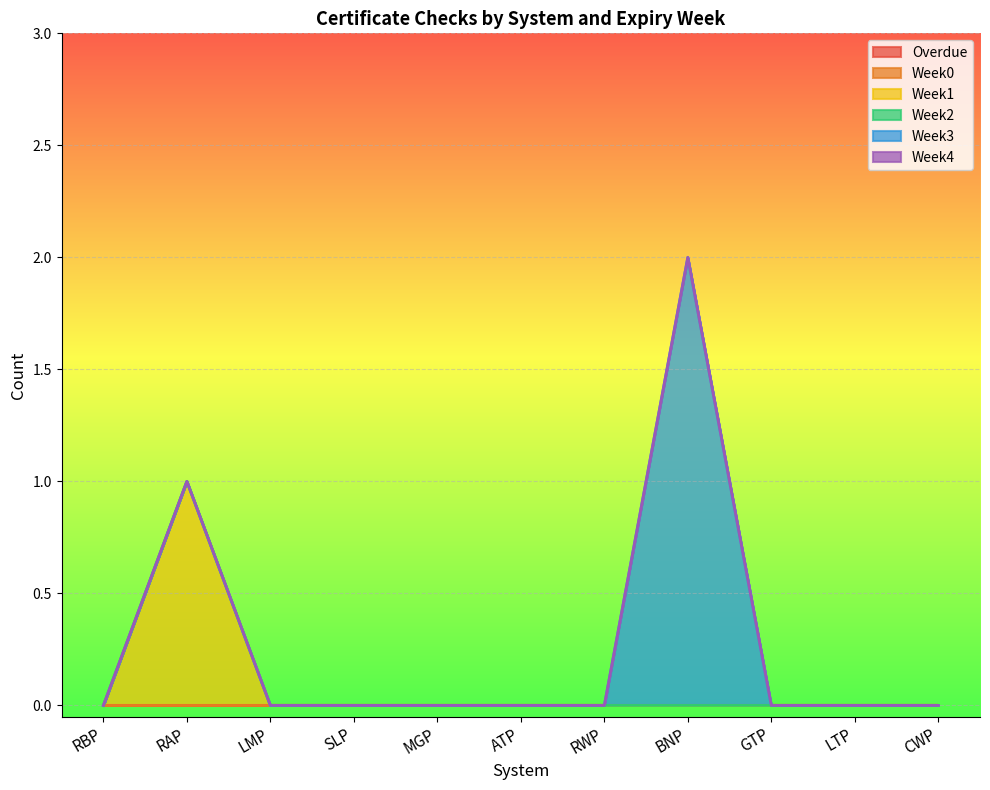

Reading left to right, what are all the values shown in this chart?

Overdue: RBP=0	RAP=0	LMP=0	SLP=0	MGP=0	ATP=0	RWP=0	BNP=0	GTP=0	LTP=0	CWP=0
Week0: RBP=0	RAP=0	LMP=0	SLP=0	MGP=0	ATP=0	RWP=0	BNP=0	GTP=0	LTP=0	CWP=0
Week1: RBP=0	RAP=1	LMP=0	SLP=0	MGP=0	ATP=0	RWP=0	BNP=0	GTP=0	LTP=0	CWP=0
Week2: RBP=0	RAP=0	LMP=0	SLP=0	MGP=0	ATP=0	RWP=0	BNP=0	GTP=0	LTP=0	CWP=0
Week3: RBP=0	RAP=0	LMP=0	SLP=0	MGP=0	ATP=0	RWP=0	BNP=2	GTP=0	LTP=0	CWP=0
Week4: RBP=0	RAP=0	LMP=0	SLP=0	MGP=0	ATP=0	RWP=0	BNP=0	GTP=0	LTP=0	CWP=0